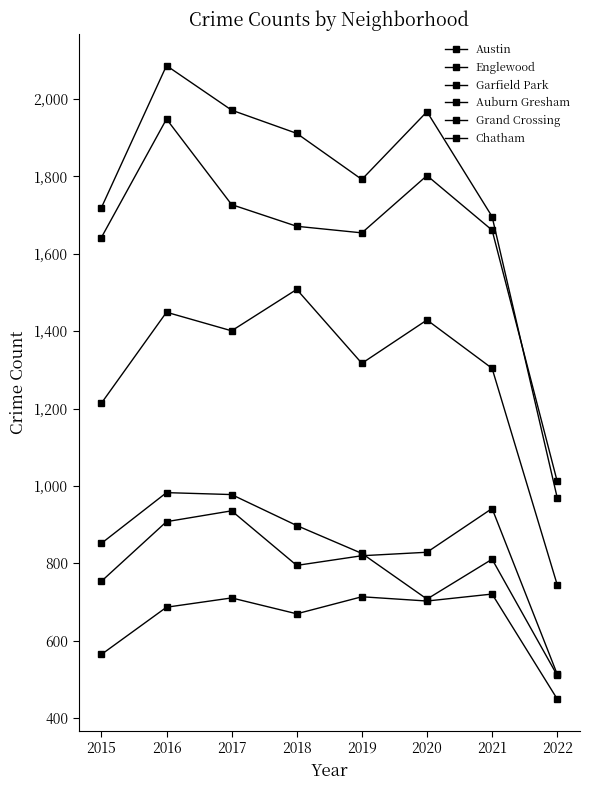

What is the value of the Garfield Park point at the 5th from the left?

1317